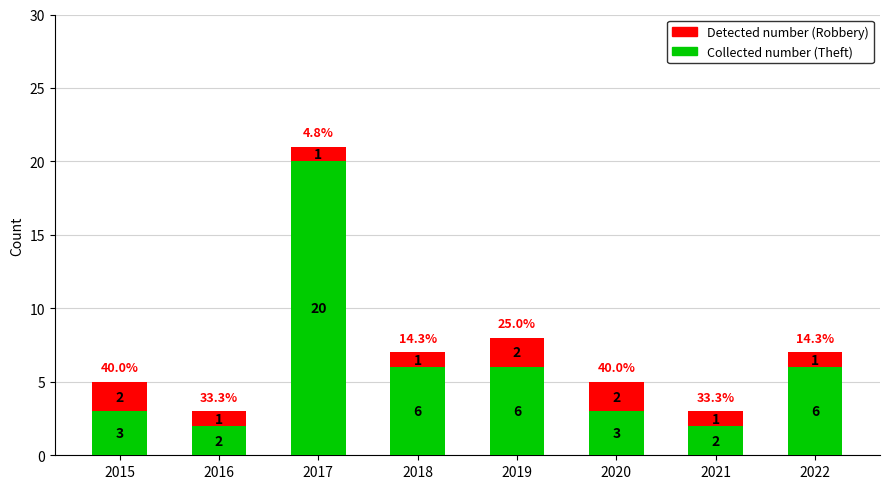

At which category is the sum across all series the highest?

2017